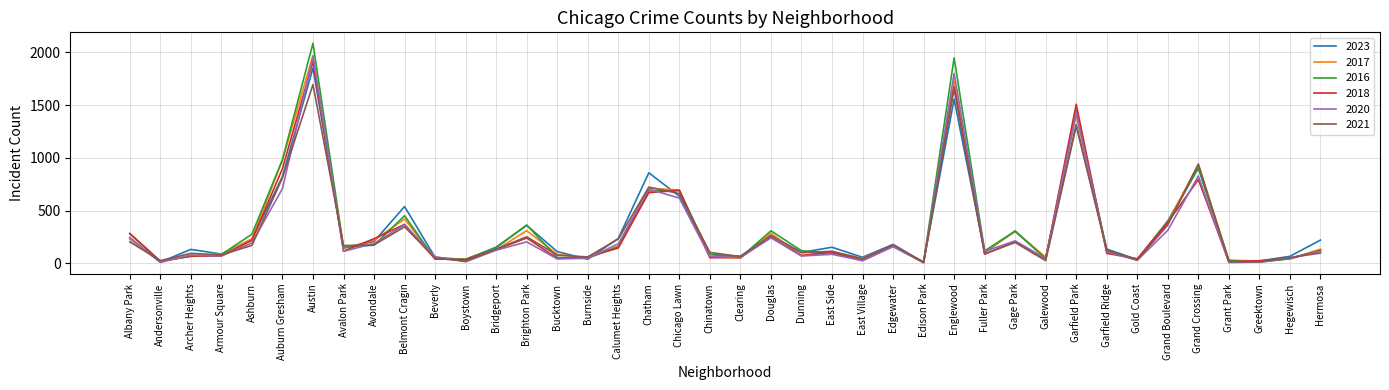

What is the sum of the 2017 values at Chicago Lawn and Grand Boulevard?

1087